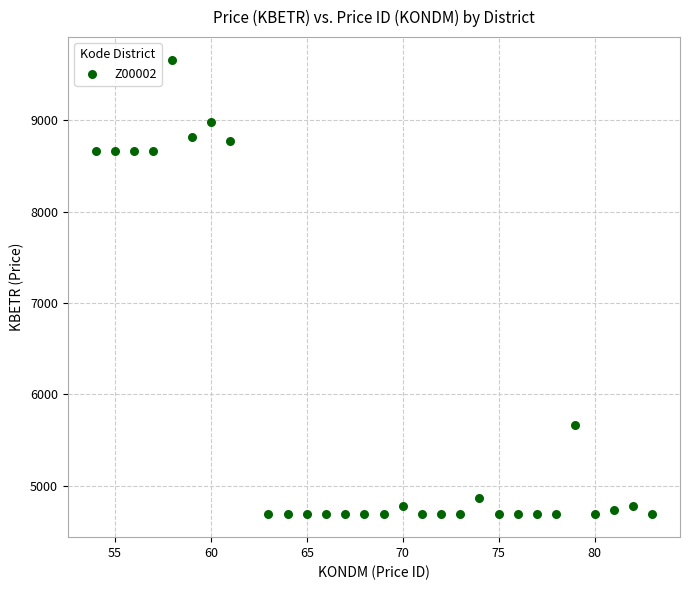

What is the range of Y values (max minus min)?

4972.8